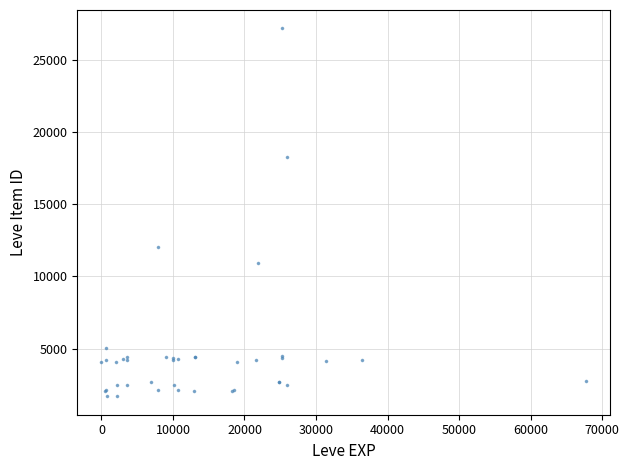

What Y value in the scatter plot is closest to 14448?

12018